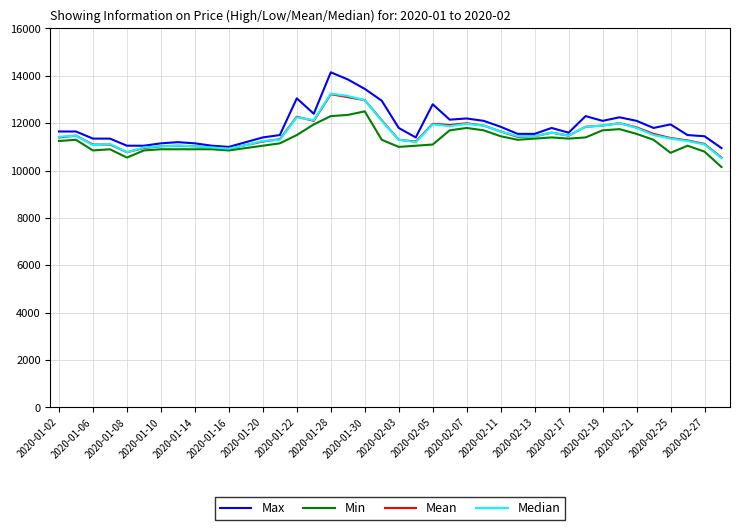

Which series has the largest range (max minus min)?

Max